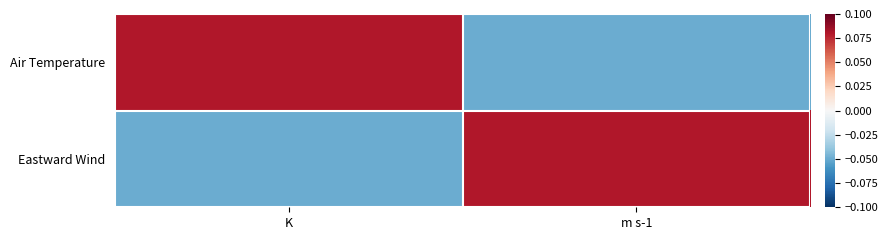

What is the smallest value displayed?

-0.1